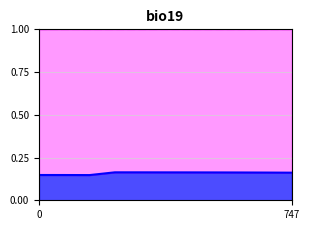

Does the chart display data point markers on the line(s)?

No